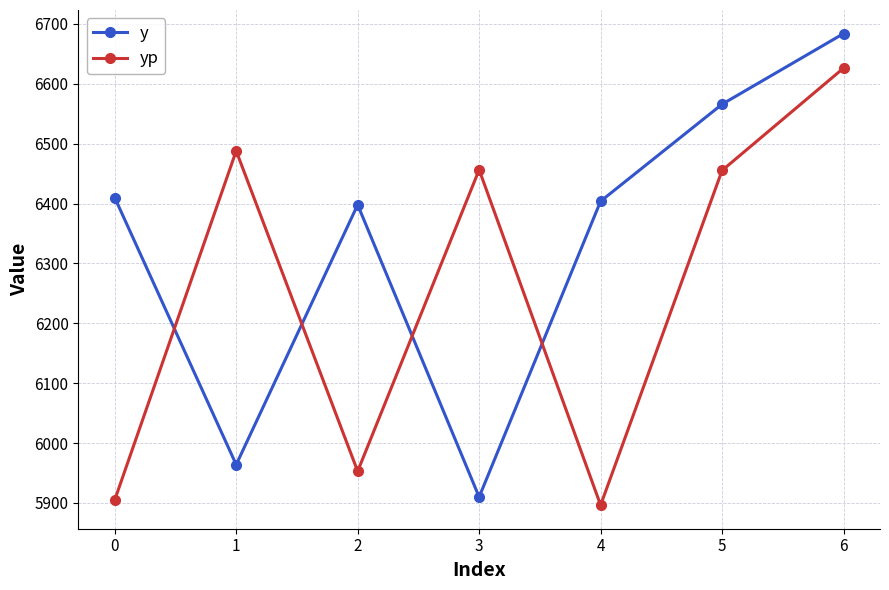

True or false: yp has more than 1 points higher than both neighbors.

True